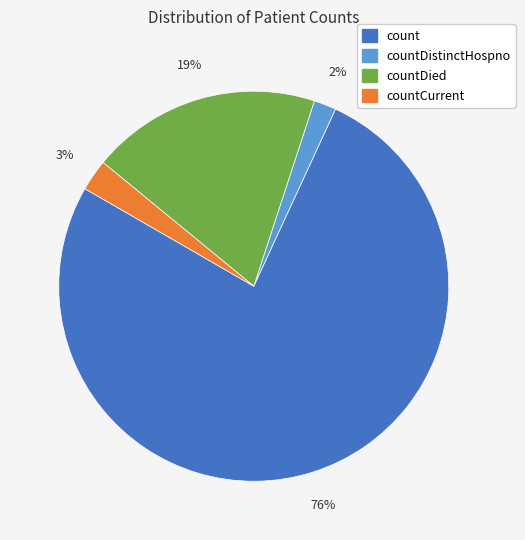

Which category accounts for the majority?

count